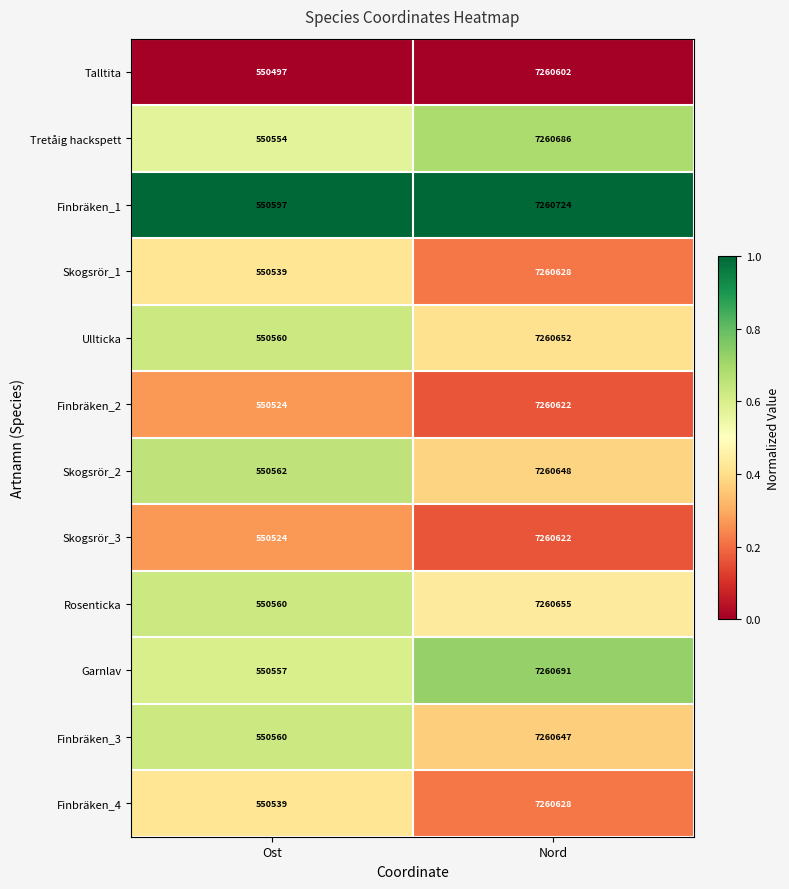

Which category has the lowest value across all series?

Ost